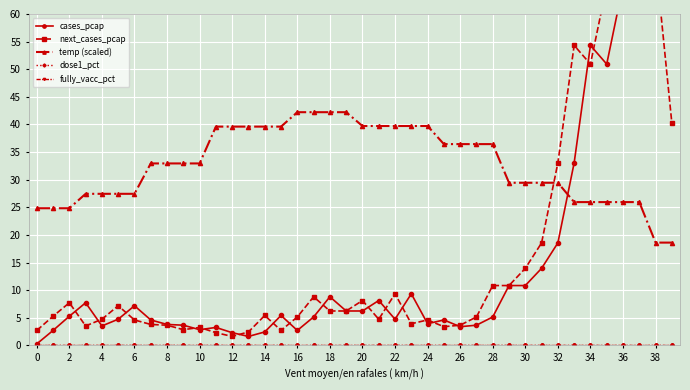

How many series are shown in this chart?

5